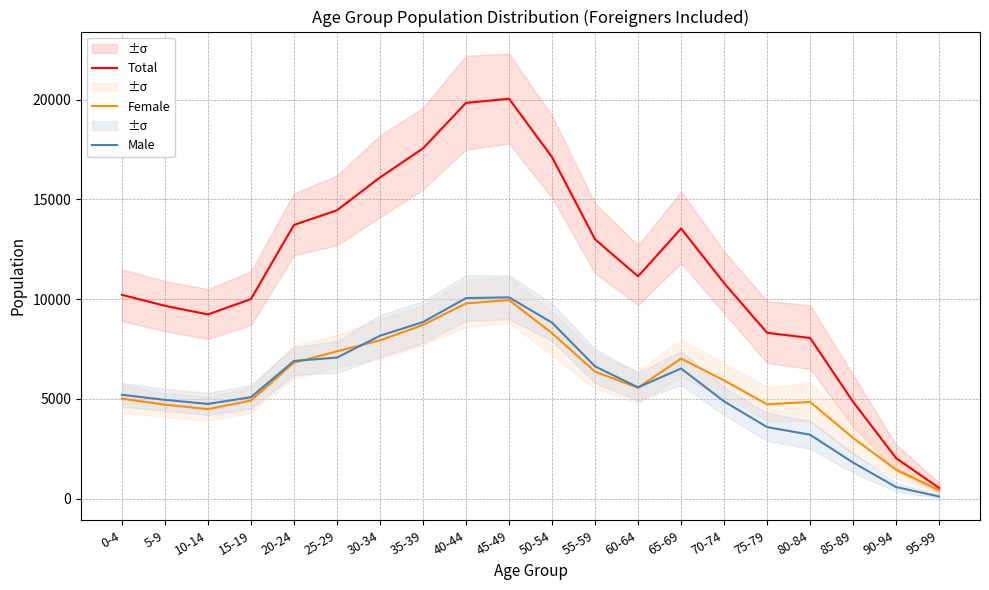

What is the sum of all Total values?

230229